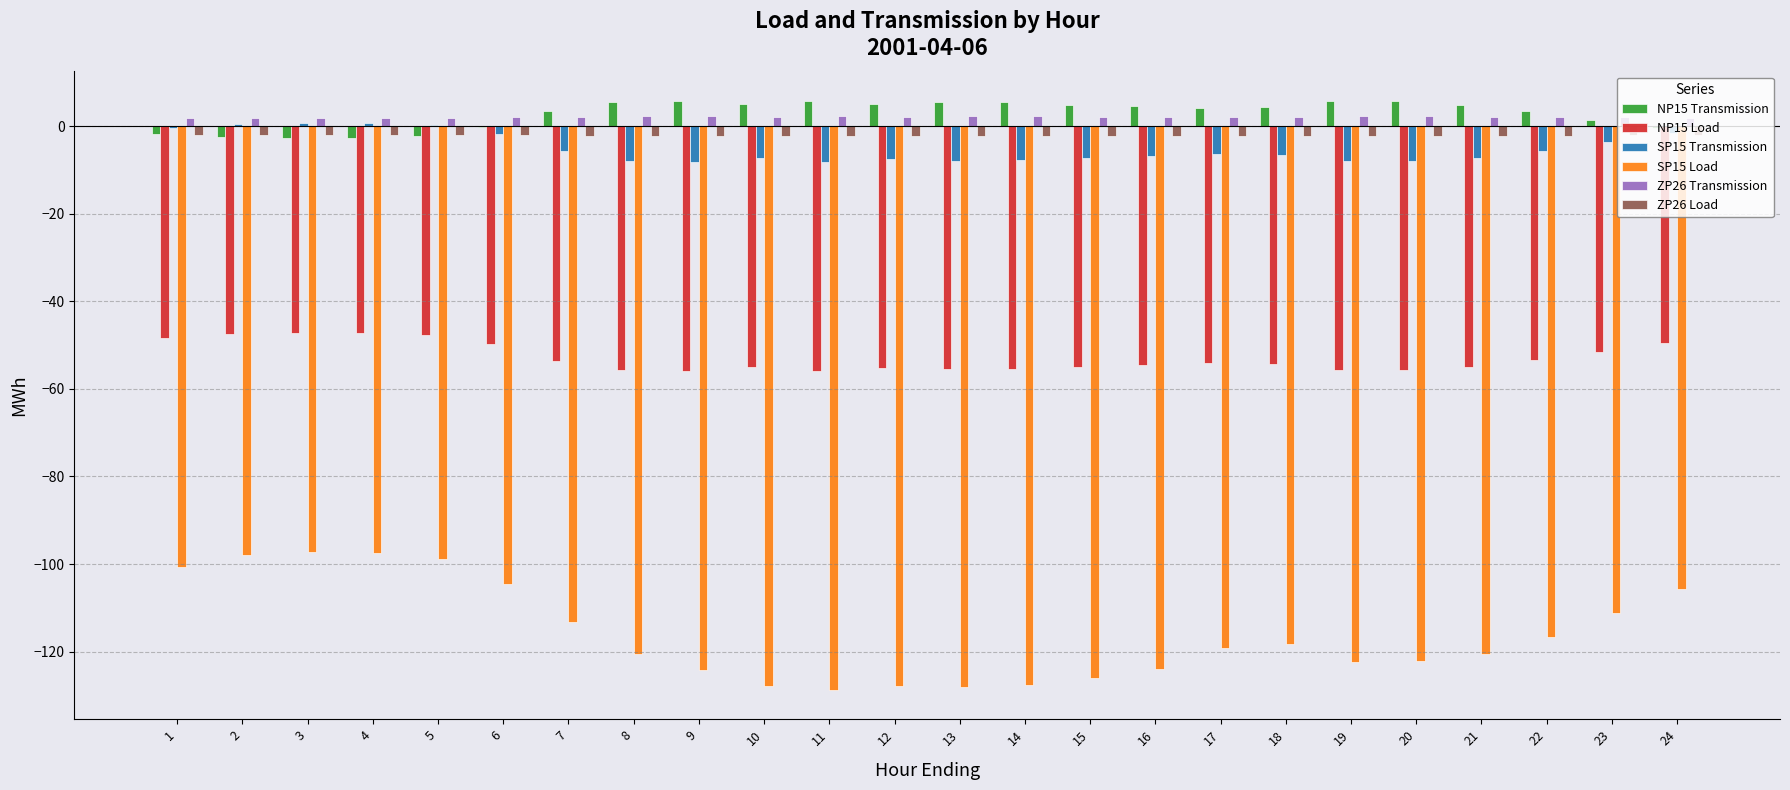

What is the average value of the ZP26 Transmission series?

2.1